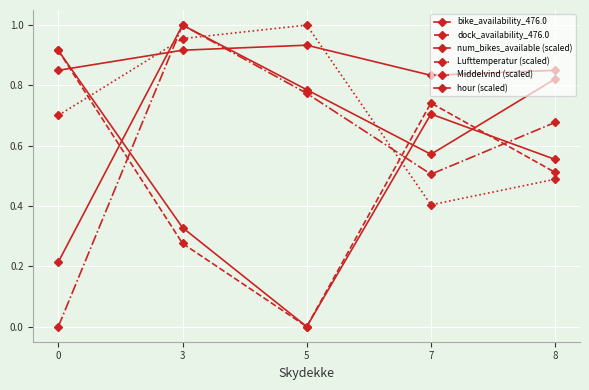

Is it true that dock_availability_476.0 equals 0.7 at 7?

True